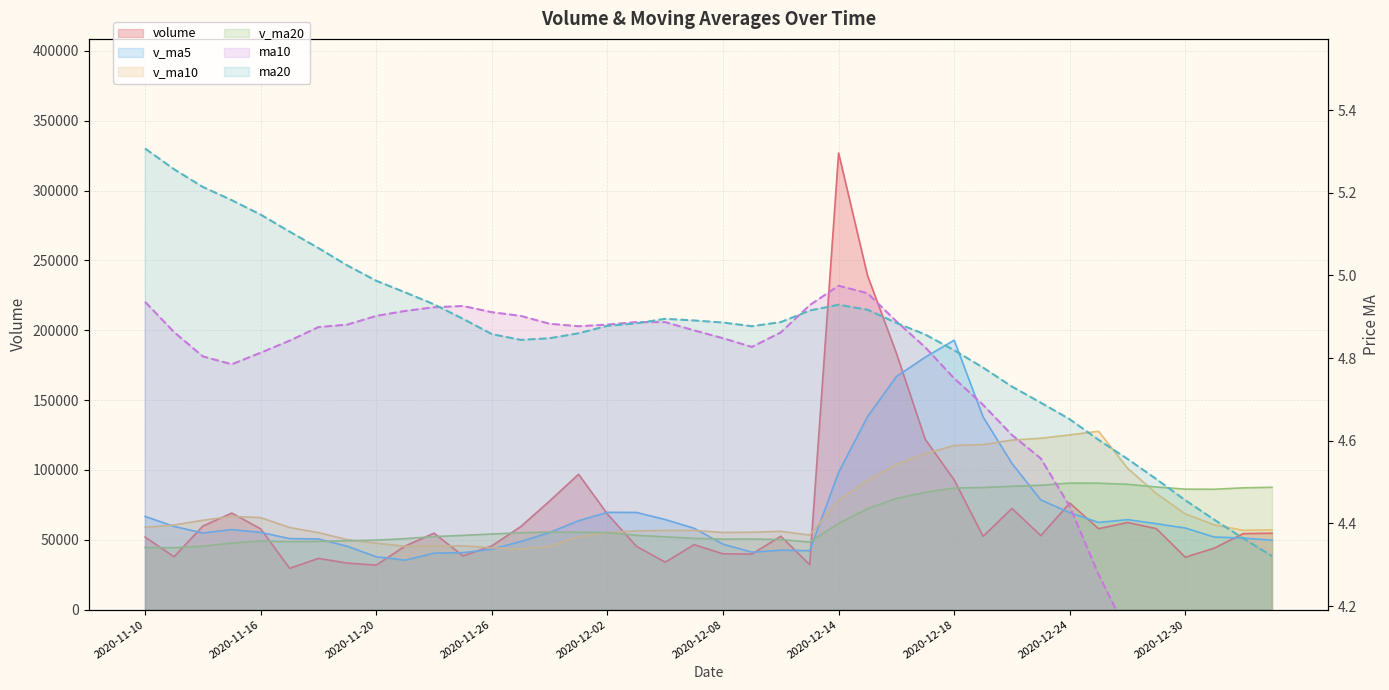

In volume, how many points are lower than both neighbors (excluding endpoints)?

11